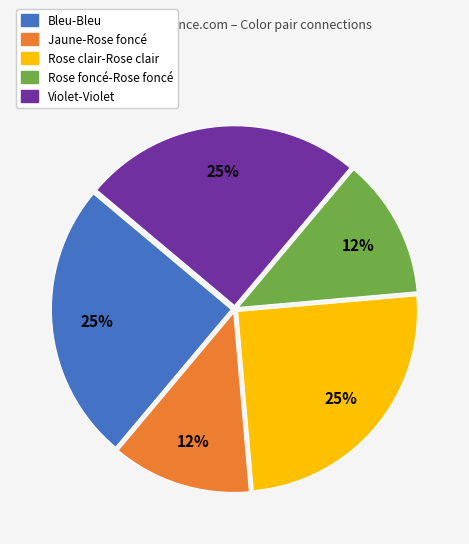

To the nearest percent, what is the average slice percentage?

20%